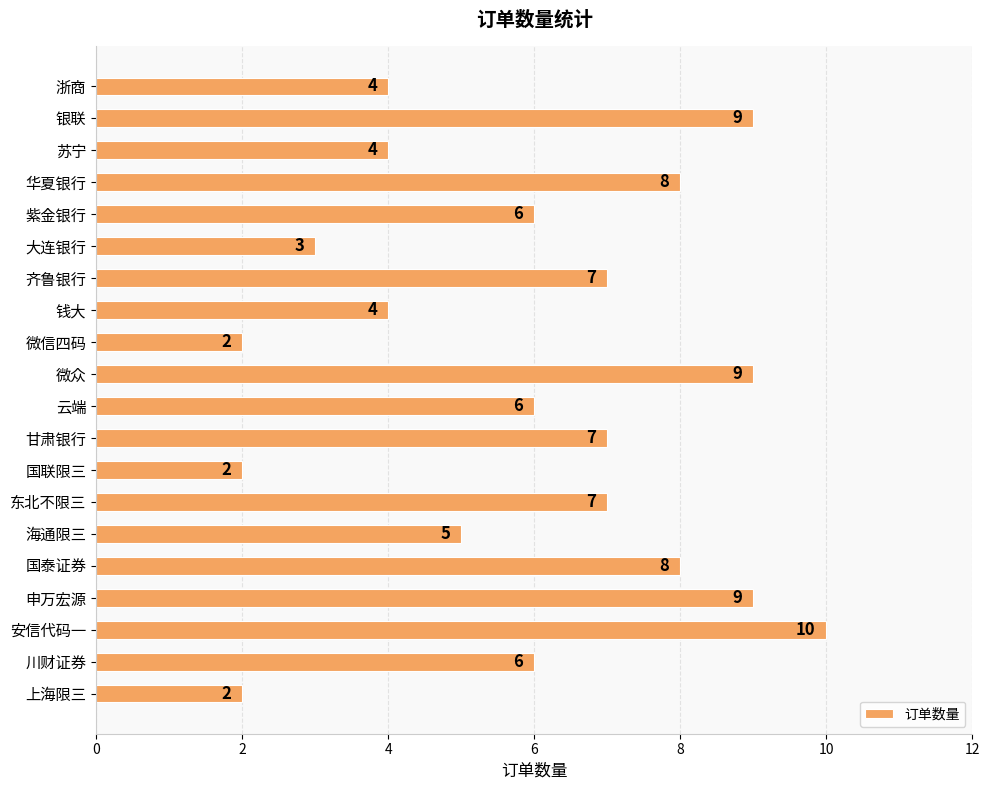

Are the bars horizontal?

Yes